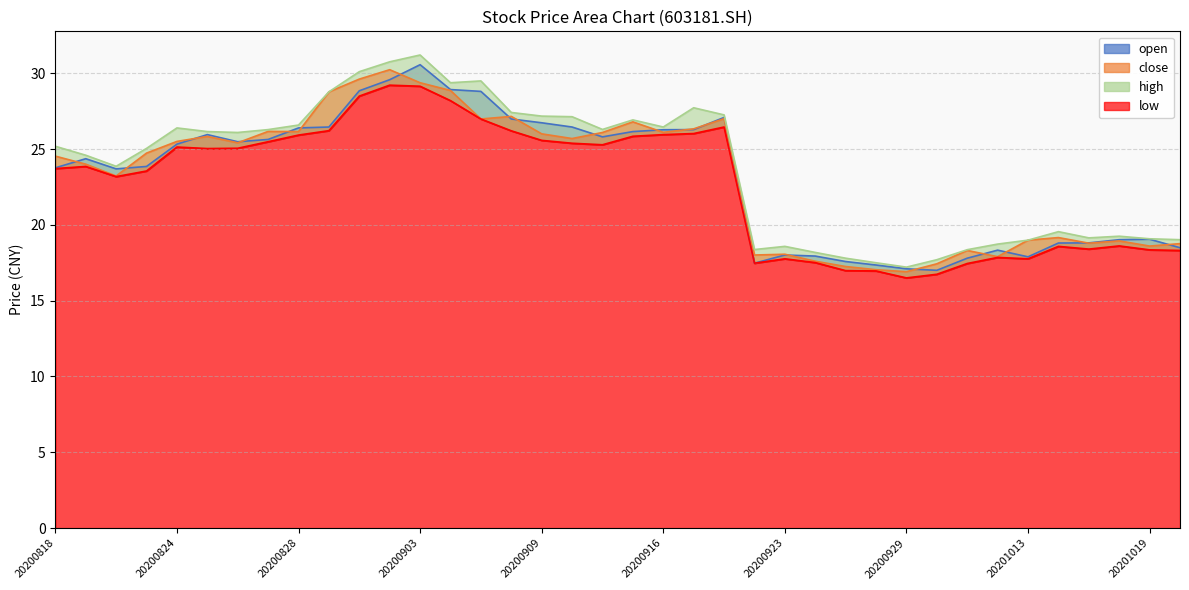

At 20200929, list the series in order from largest to smallest.

high, open, close, low